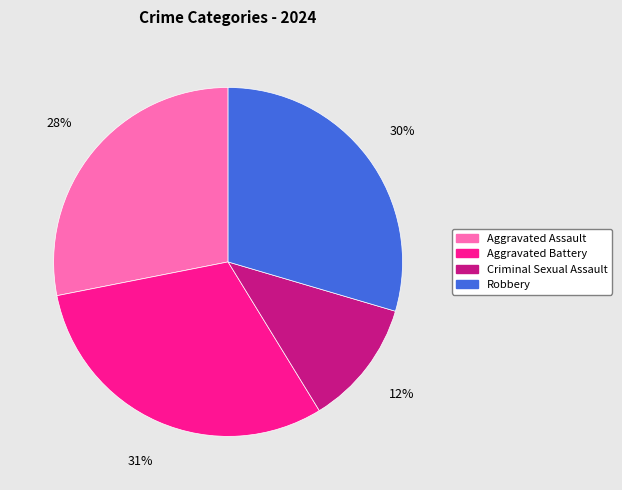

Approximately how many times larger is the value at Criminal Sexual Assault compared to Robbery?

0.4